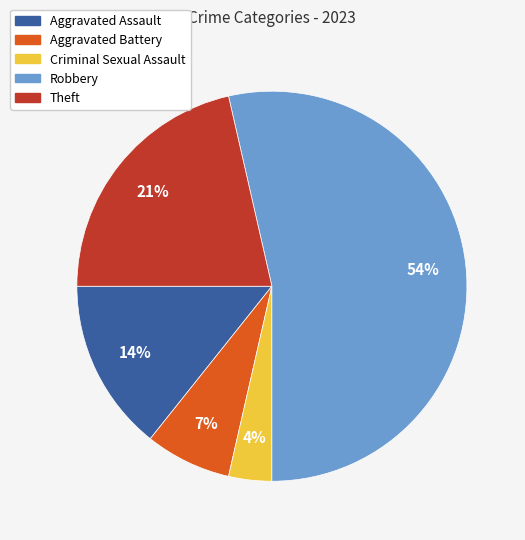

To the nearest percent, what portion does Aggravated Battery represent?

7%